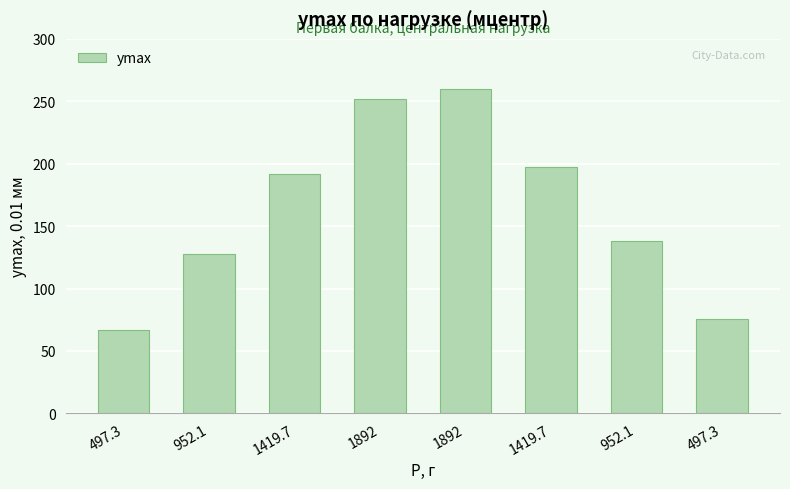

List the labels in order of value, smallest first.

497.3, 497.3, 952.1, 952.1, 1419.7, 1419.7, 1892, 1892